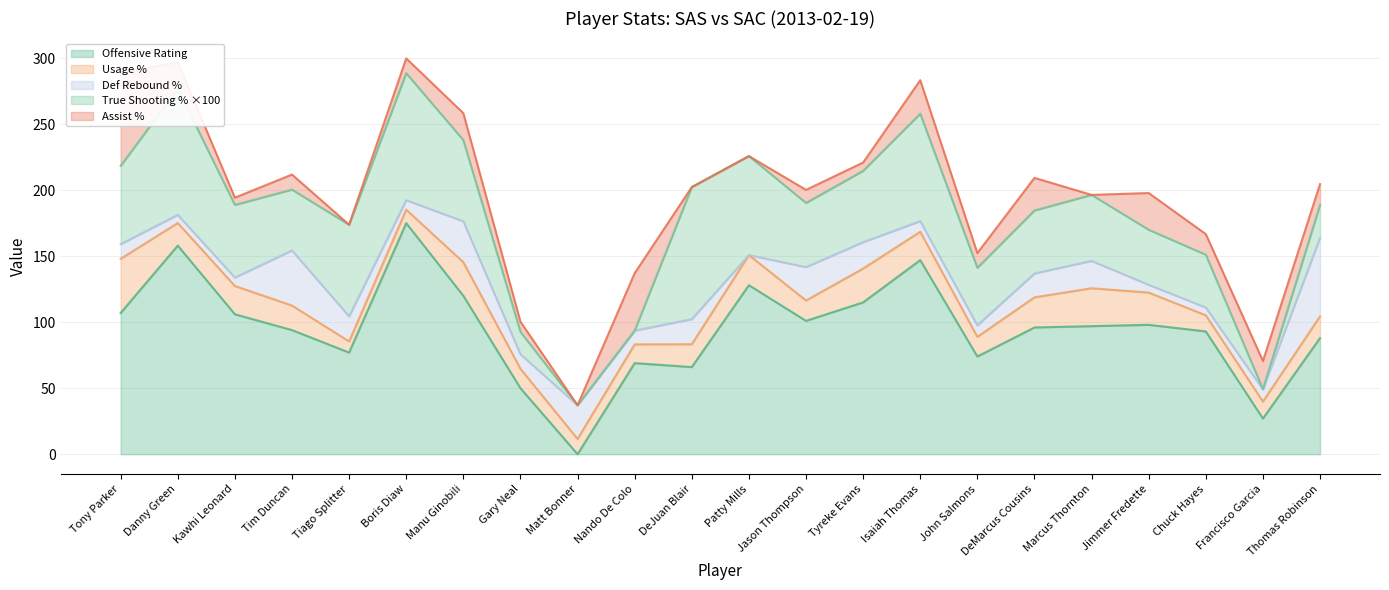

Where does the ast_pct series first go above 11?

Tony Parker